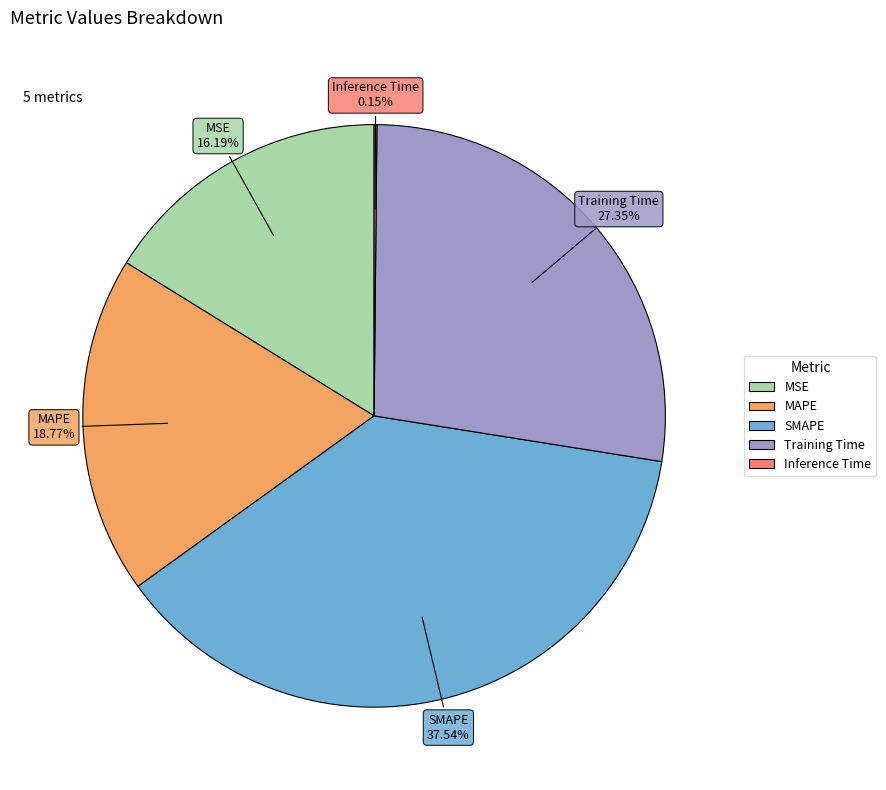

To the nearest percent, what is the average slice percentage?

20%